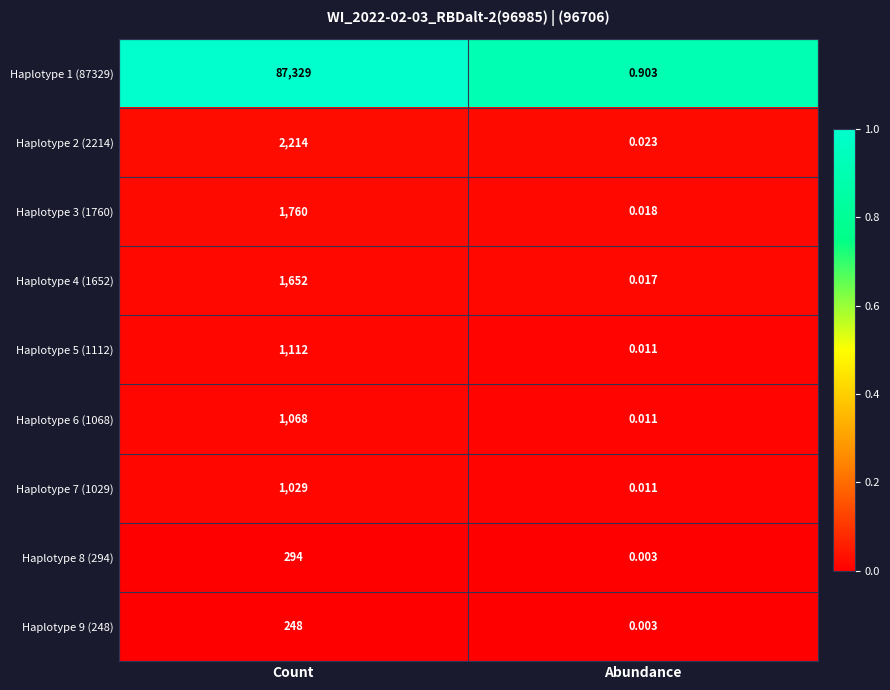

List the series in order of their peak value, lowest first.

Haplotype 9 (248), Haplotype 8 (294), Haplotype 7 (1029), Haplotype 6 (1068), Haplotype 5 (1112), Haplotype 4 (1652), Haplotype 3 (1760), Haplotype 2 (2214), Haplotype 1 (87329)